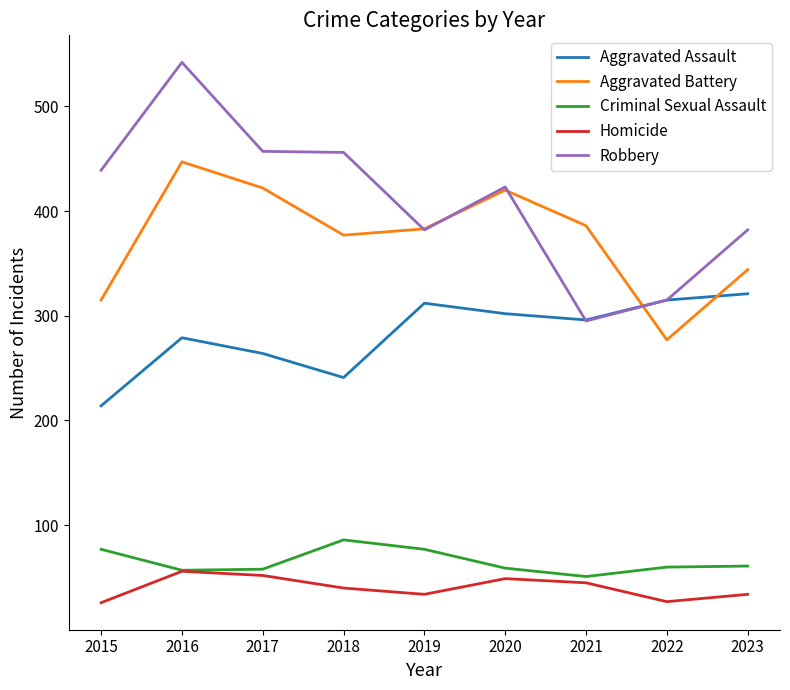

What are all the series names shown in the legend?

Aggravated Assault, Aggravated Battery, Criminal Sexual Assault, Homicide, Robbery